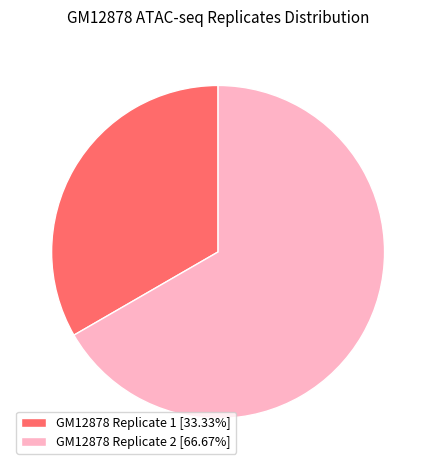

Is it true that GM12878 Replicate 2 is 67% of the pie?

True